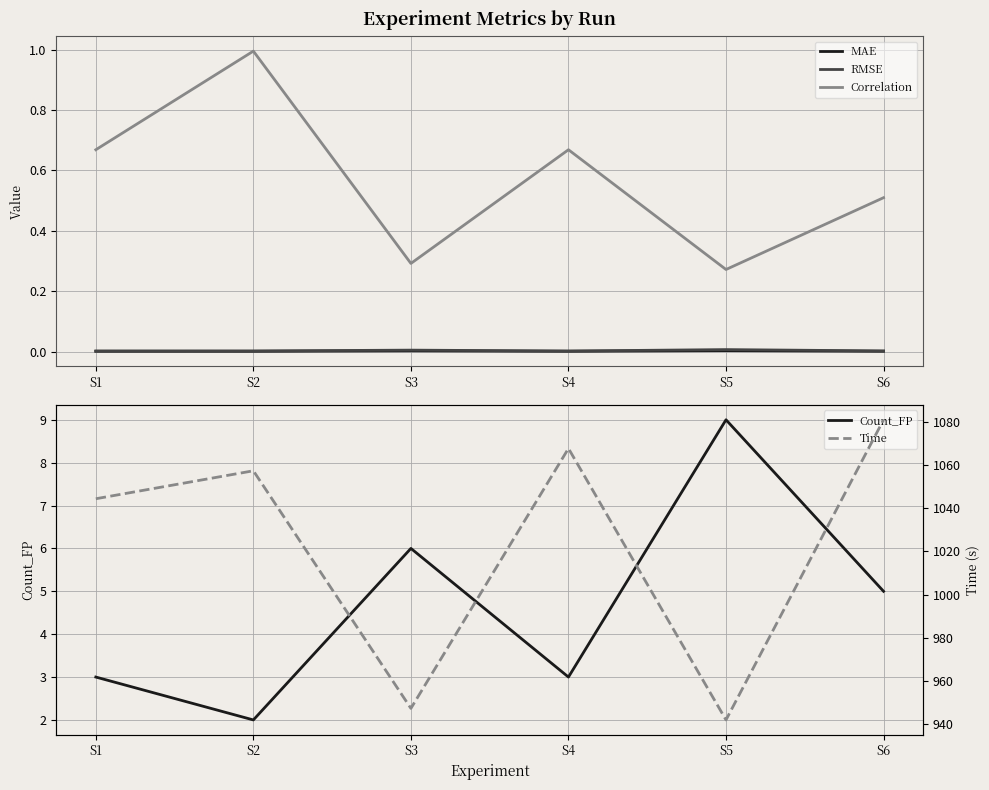

Does the chart have visible grid lines?

Yes